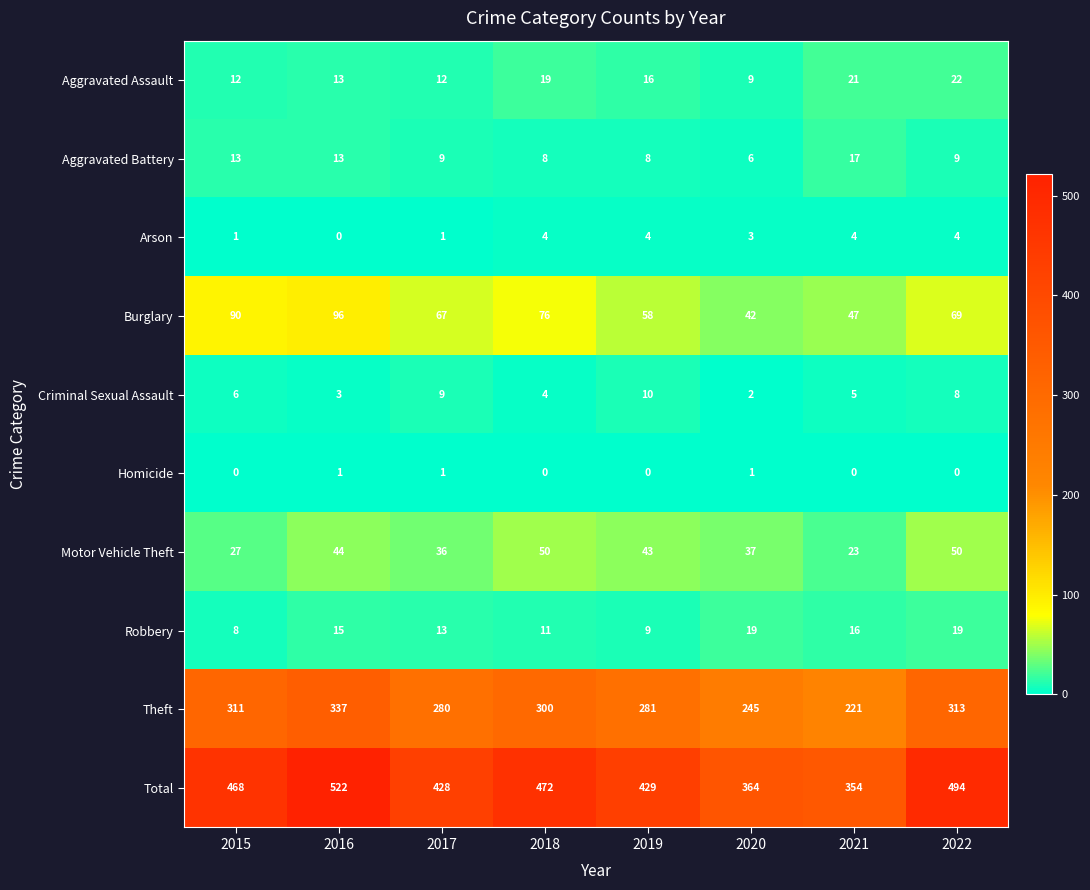

Count the number of data series in this chart.

10